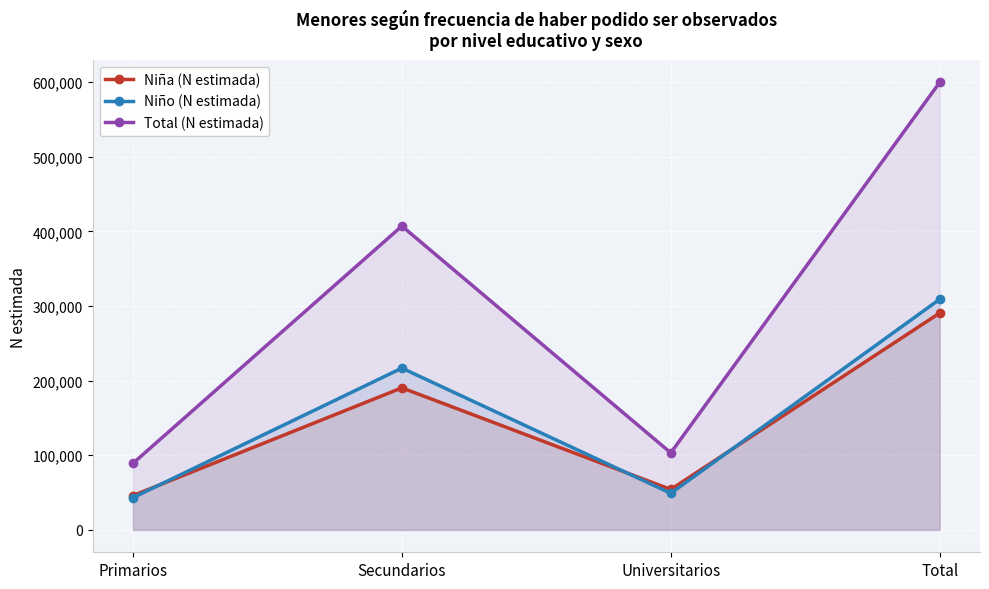

What position from the right is Universitarios?

2